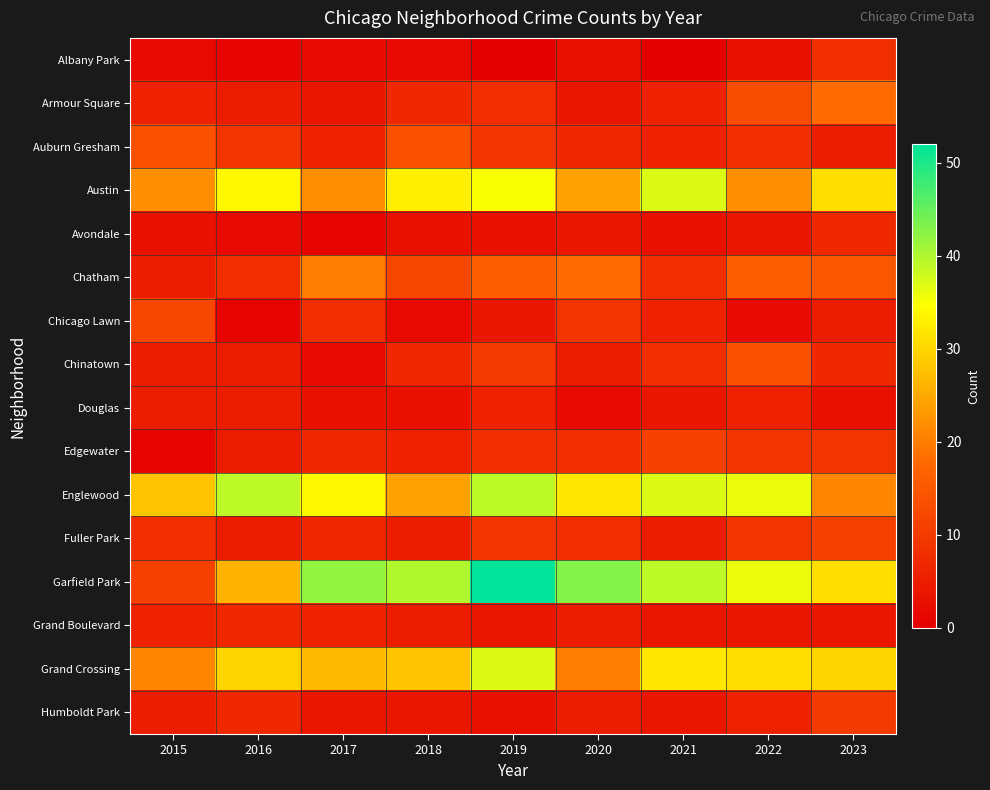

Rank the series at 2017 from highest to lowest value.

Garfield Park, Englewood, Grand Crossing, Austin, Chatham, Chicago Lawn, Edgewater, Fuller Park, Auburn Gresham, Grand Boulevard, Armour Square, Humboldt Park, Douglas, Albany Park, Chinatown, Avondale